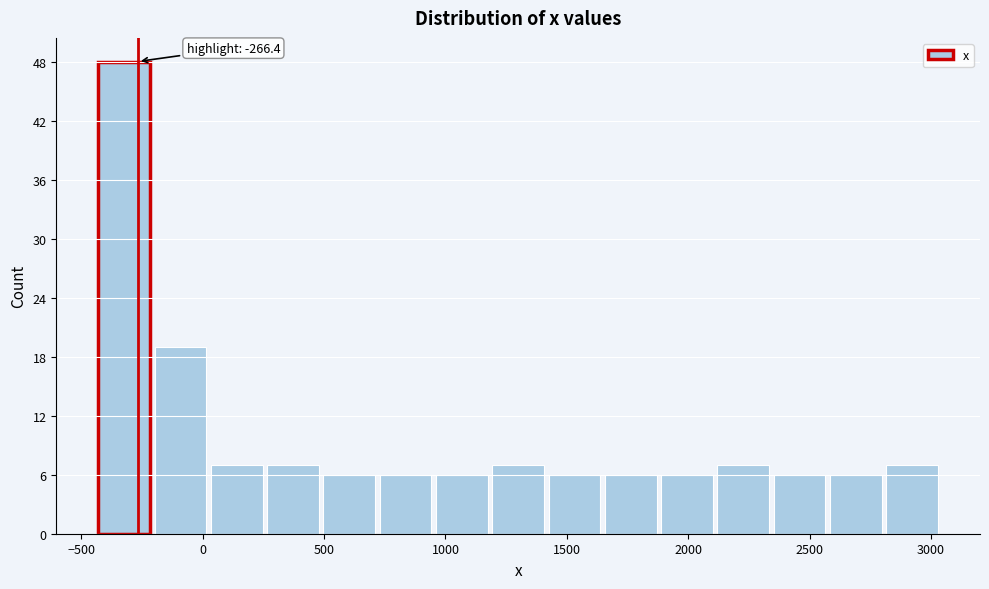

Over which range of the x-axis is the bar tallest?

-450 to -200